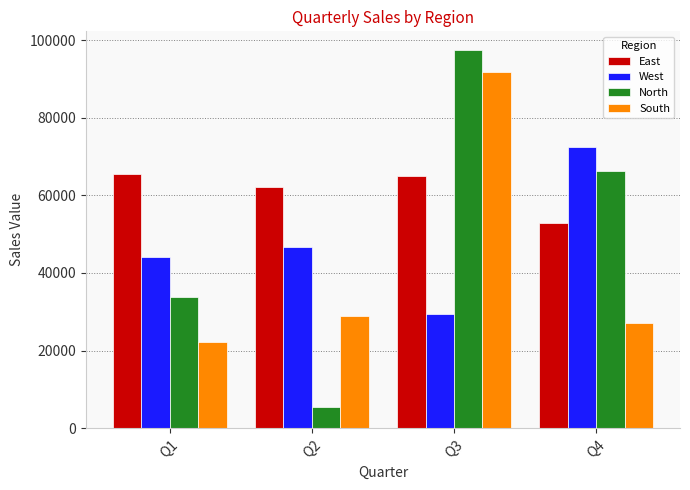

How many bars are there in total?

16